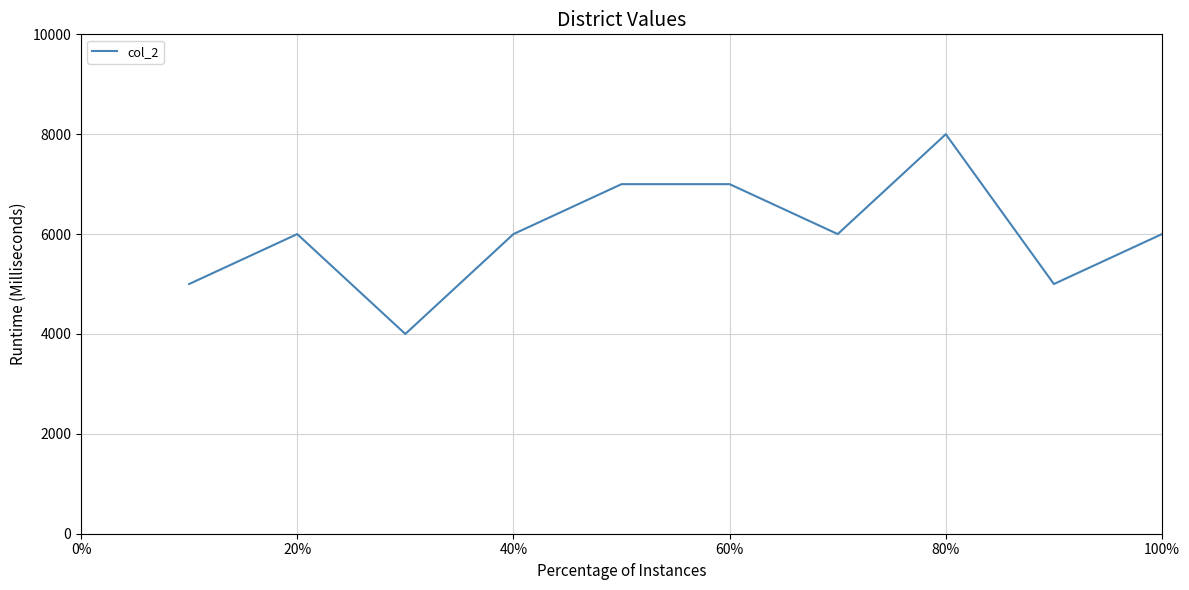

What is the difference between the maximum and minimum values?

4000